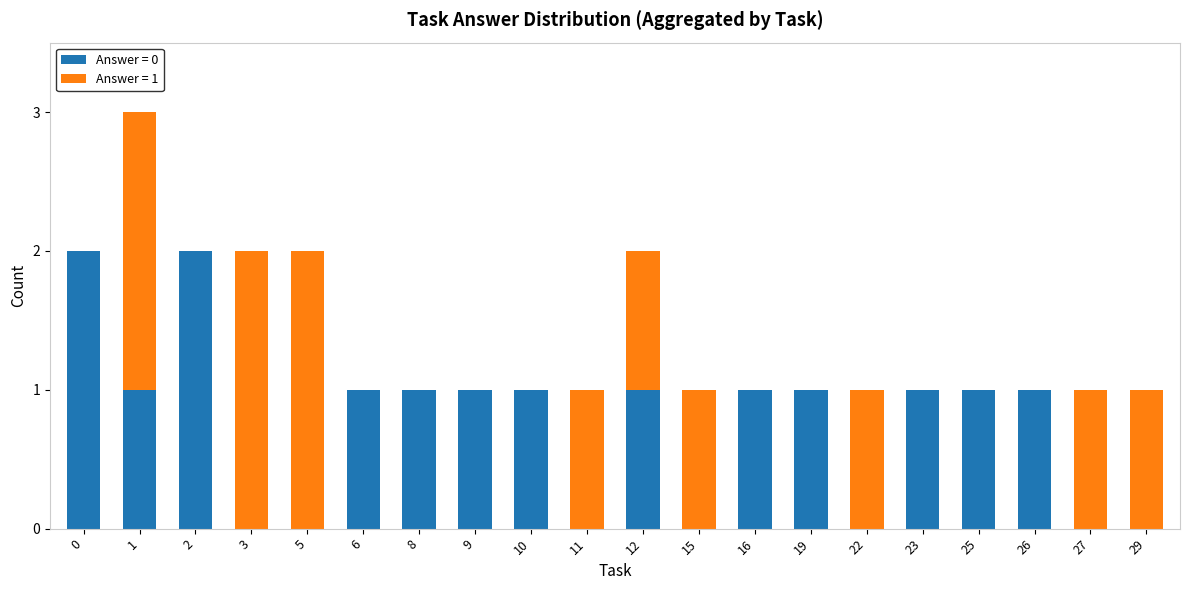

Is it true that Answer = 0 equals 1 at 29?

False